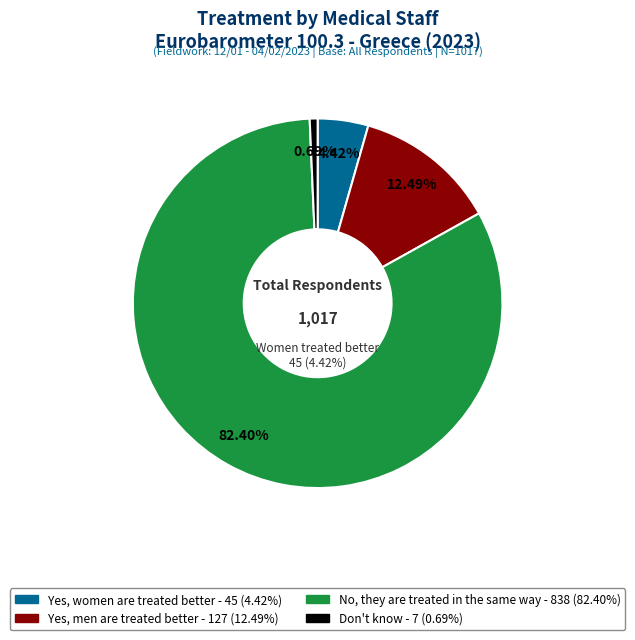

To the nearest percent, what percentage of the pie is Don't know?

1%